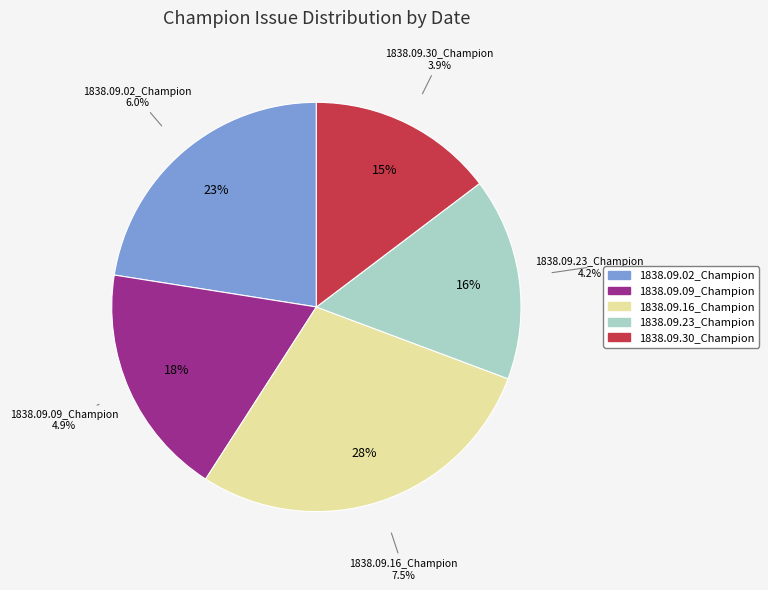

The 1838.09.30_Champion slice represents 15% of the pie. True or false?

True